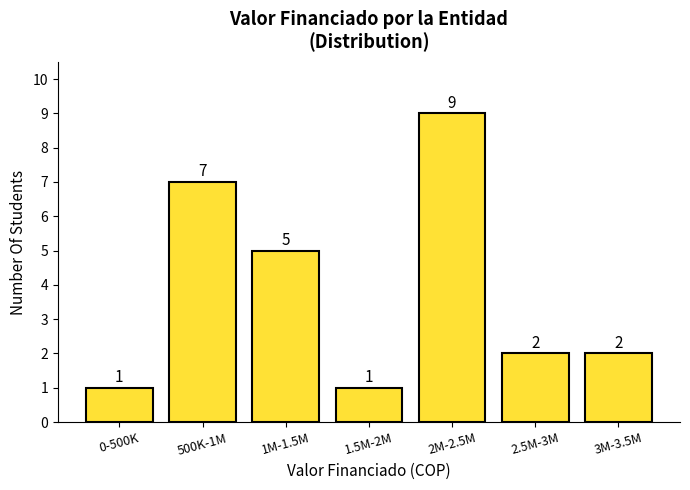

Reading left to right, list all the values displayed in this chart.

0-500K=1	500K-1M=7	1M-1.5M=5	1.5M-2M=1	2M-2.5M=9	2.5M-3M=2	3M-3.5M=2